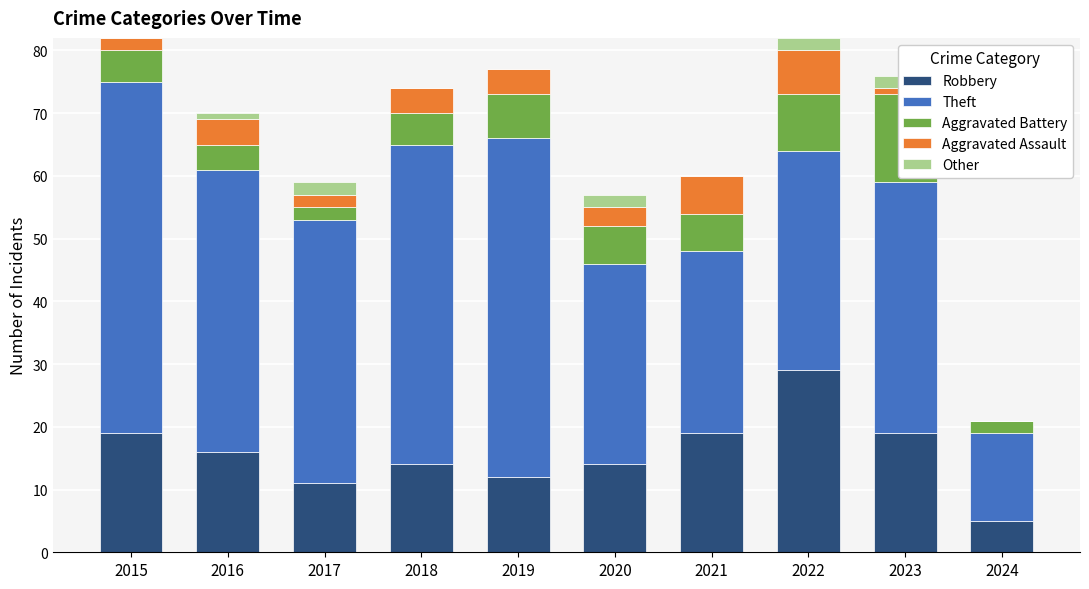

Between 2015 and 2017, which series saw the biggest shift?

Theft